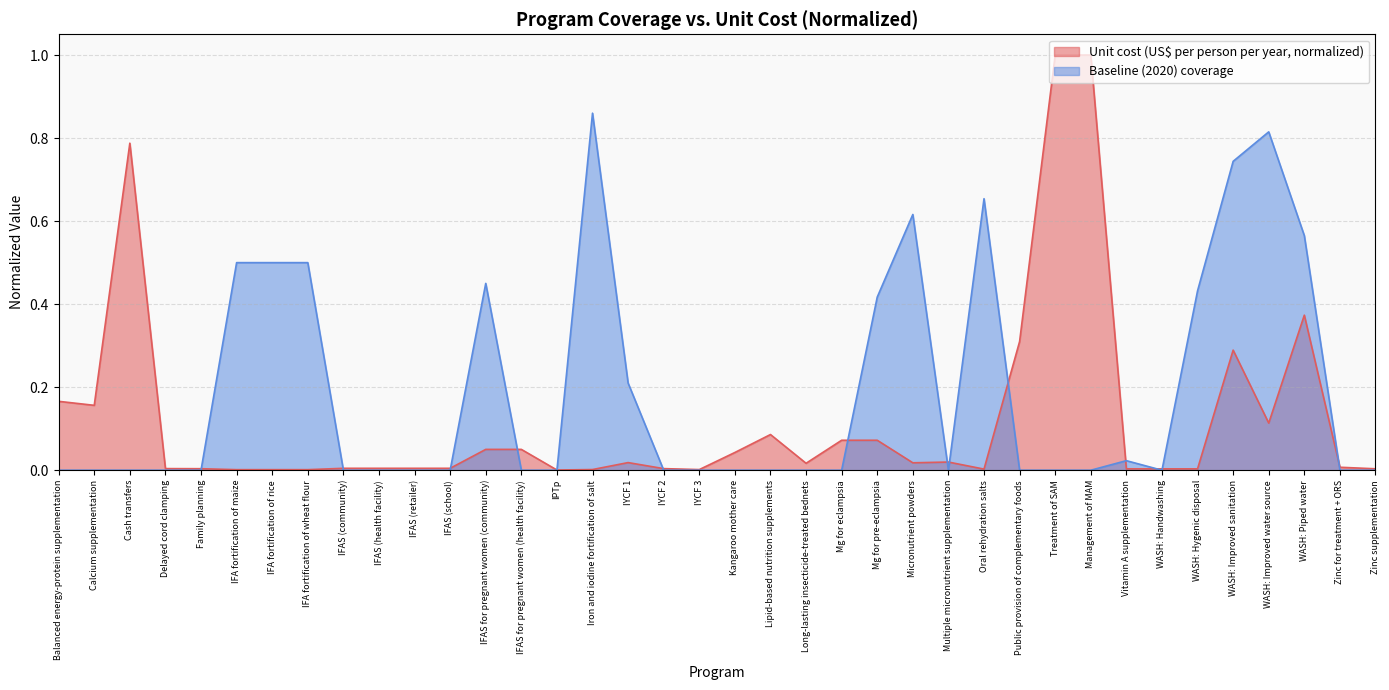

Rank the series by their average value, from highest to lowest.

Baseline (2020) coverage, Unit cost (US$ per person per year, normalized)